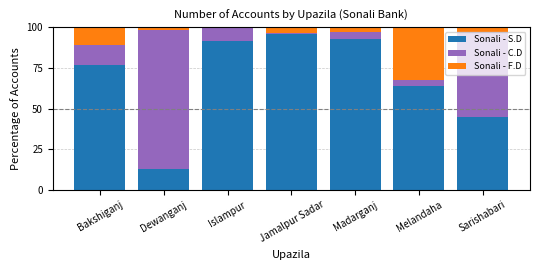

What is the maximum value for Sonali - S.D?

95.7